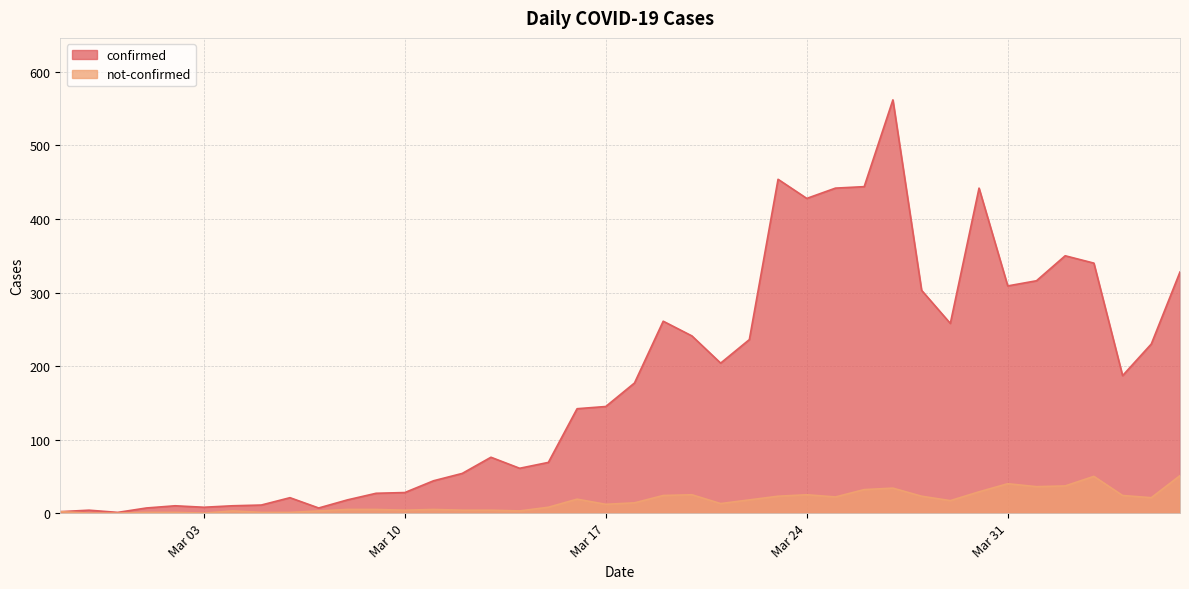

In not-confirmed, how many points are lower than both neighbors (excluding endpoints)?

9